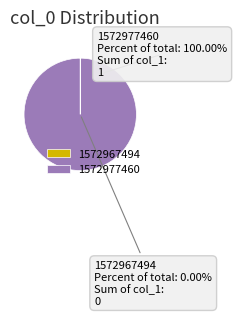

The 1572967494 slice represents 9% of the pie. True or false?

False